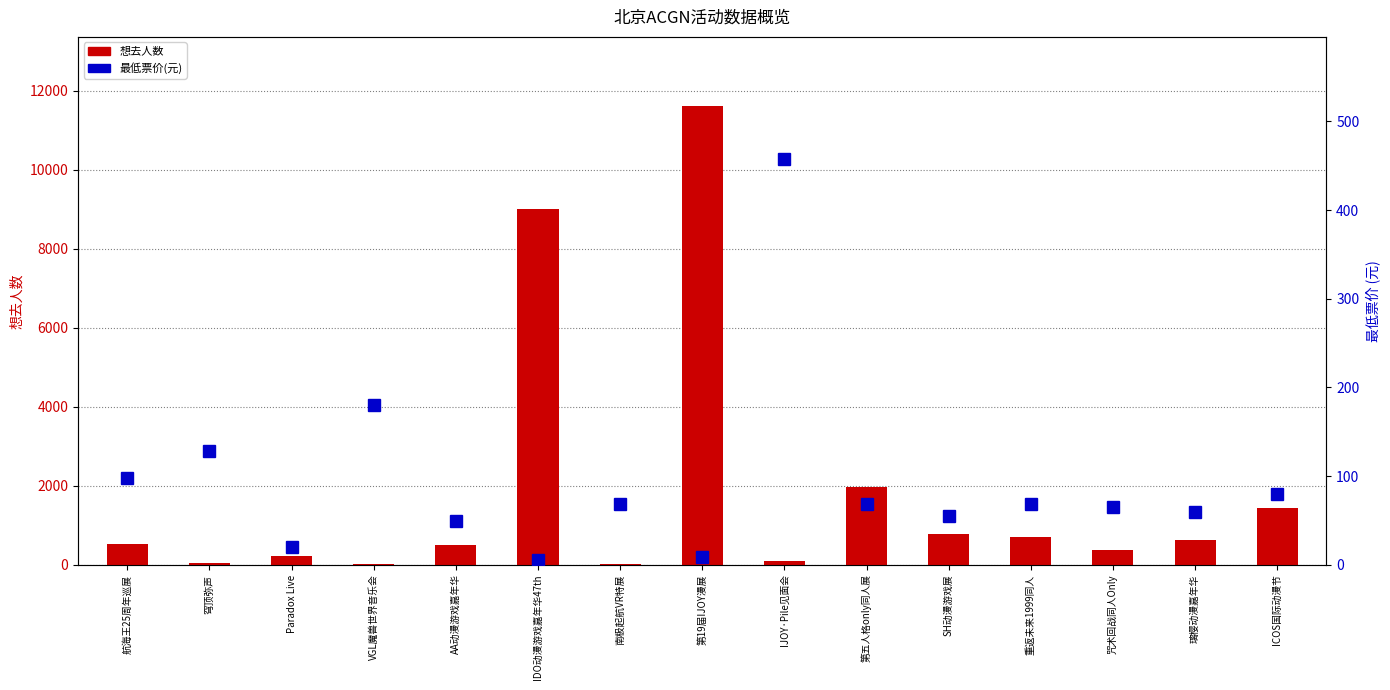

Is the value of 最低票价(元) at 第五人格only同人展 greater than the value of 想去人数 at IJOY·Pile见面会?

No